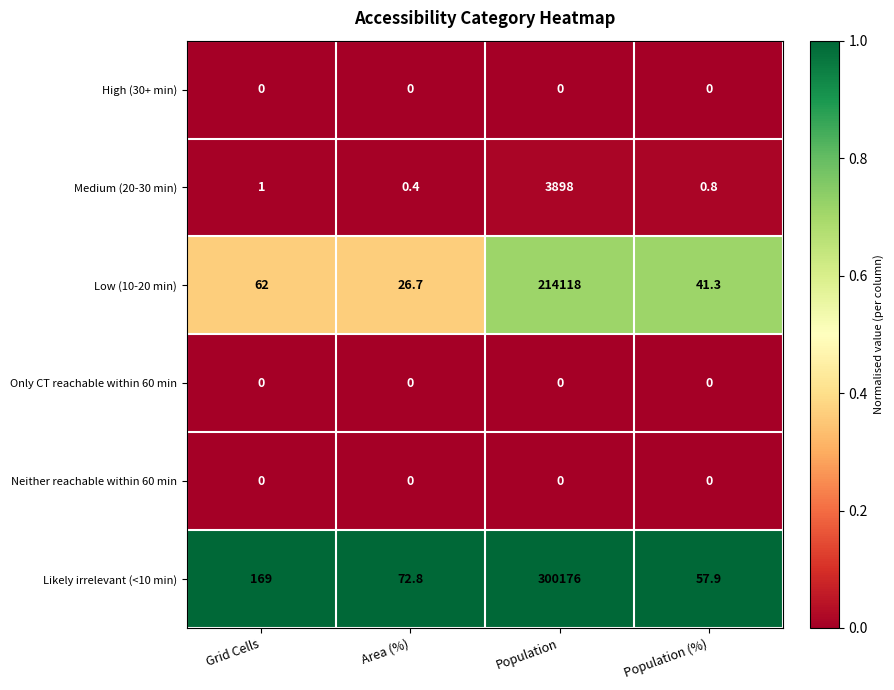

Reading left to right, transcribe all the data shown in this chart.

High (30+ min): 0.0	0.0	0.0	0.0
Medium (20-30 min): 1.0	0.4	3898.0	0.8
Low (10-20 min): 62.0	26.7	214118.0	41.3
Only CT reachable within 60 min: 0.0	0.0	0.0	0.0
Neither reachable within 60 min: 0.0	0.0	0.0	0.0
Likely irrelevant (<10 min): 169.0	72.8	300176.0	57.9